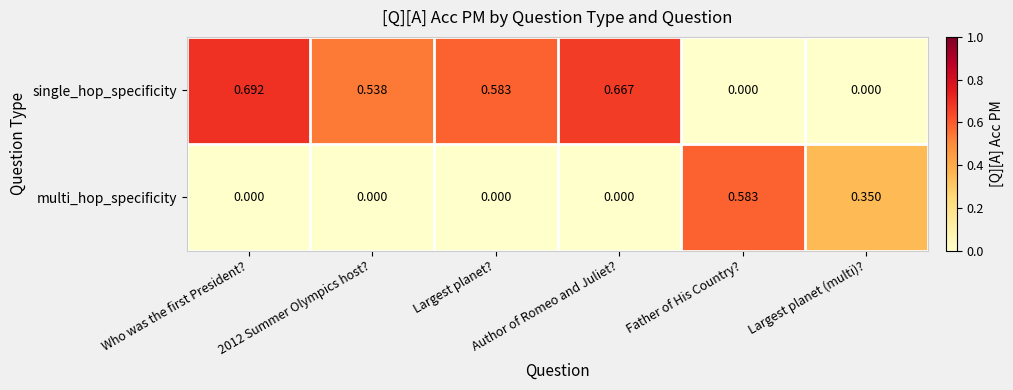

At which category is the sum across all series the highest?

Who was the first President?